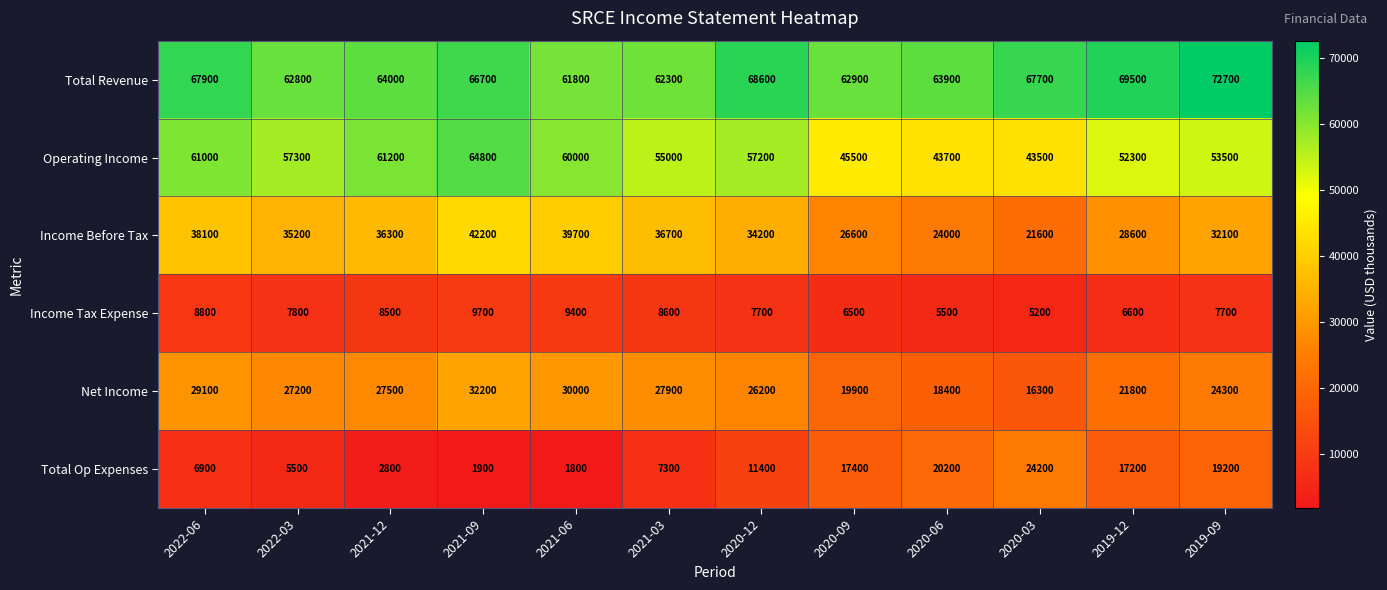

What value does the Operating Income series have at 2020-09, to the nearest 50?

45500